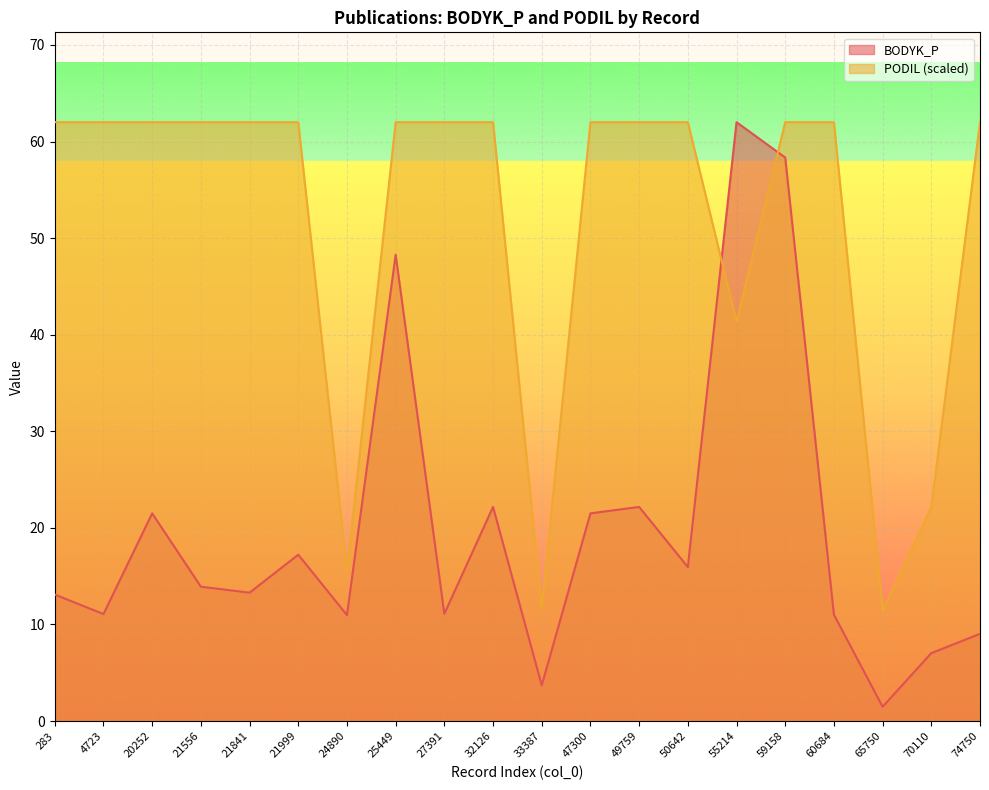

After their last crossing, which series has the higher values: BODYK_P or PODIL?

PODIL